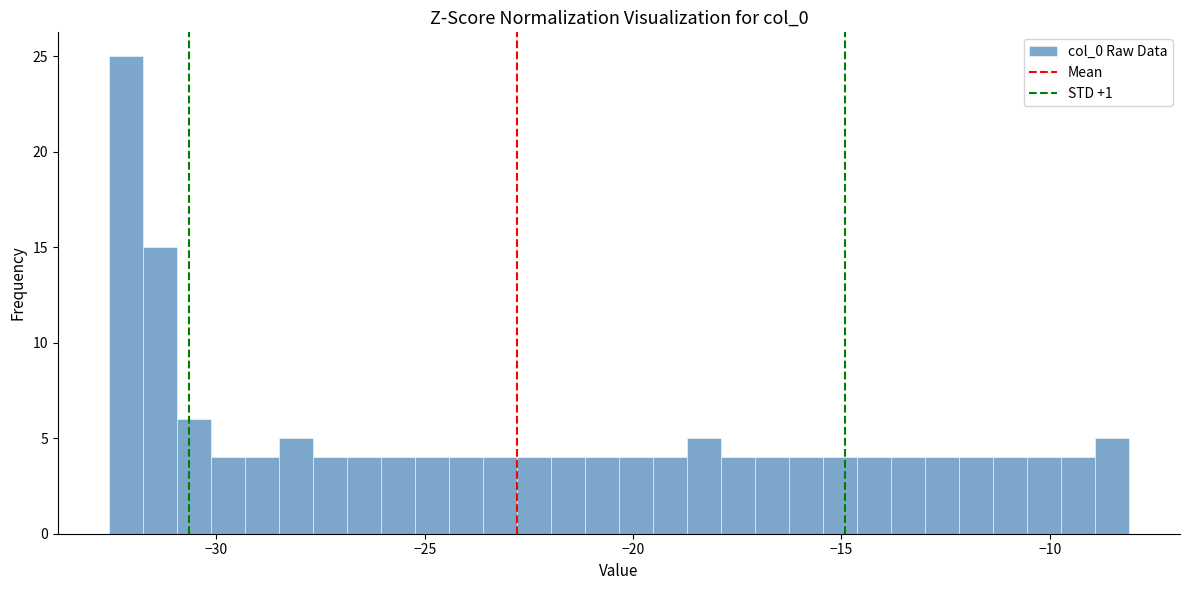

Read against the x-axis, roughly where is the centre of the tallest bar?

-32.0